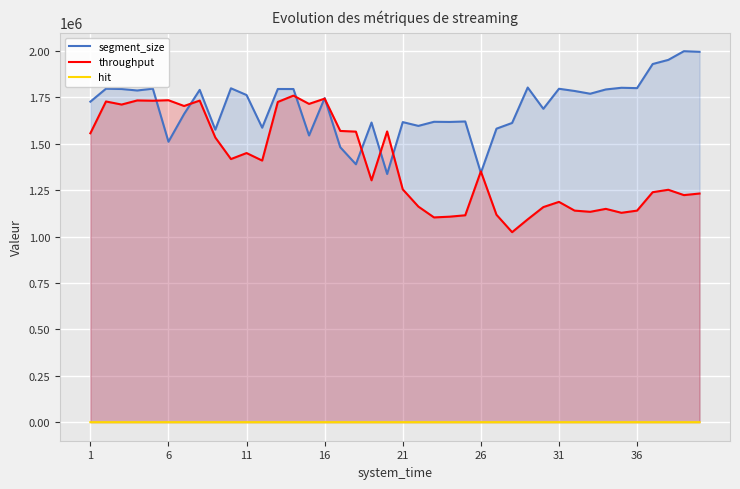

True or false: segment_size and hit cross at least once.

False